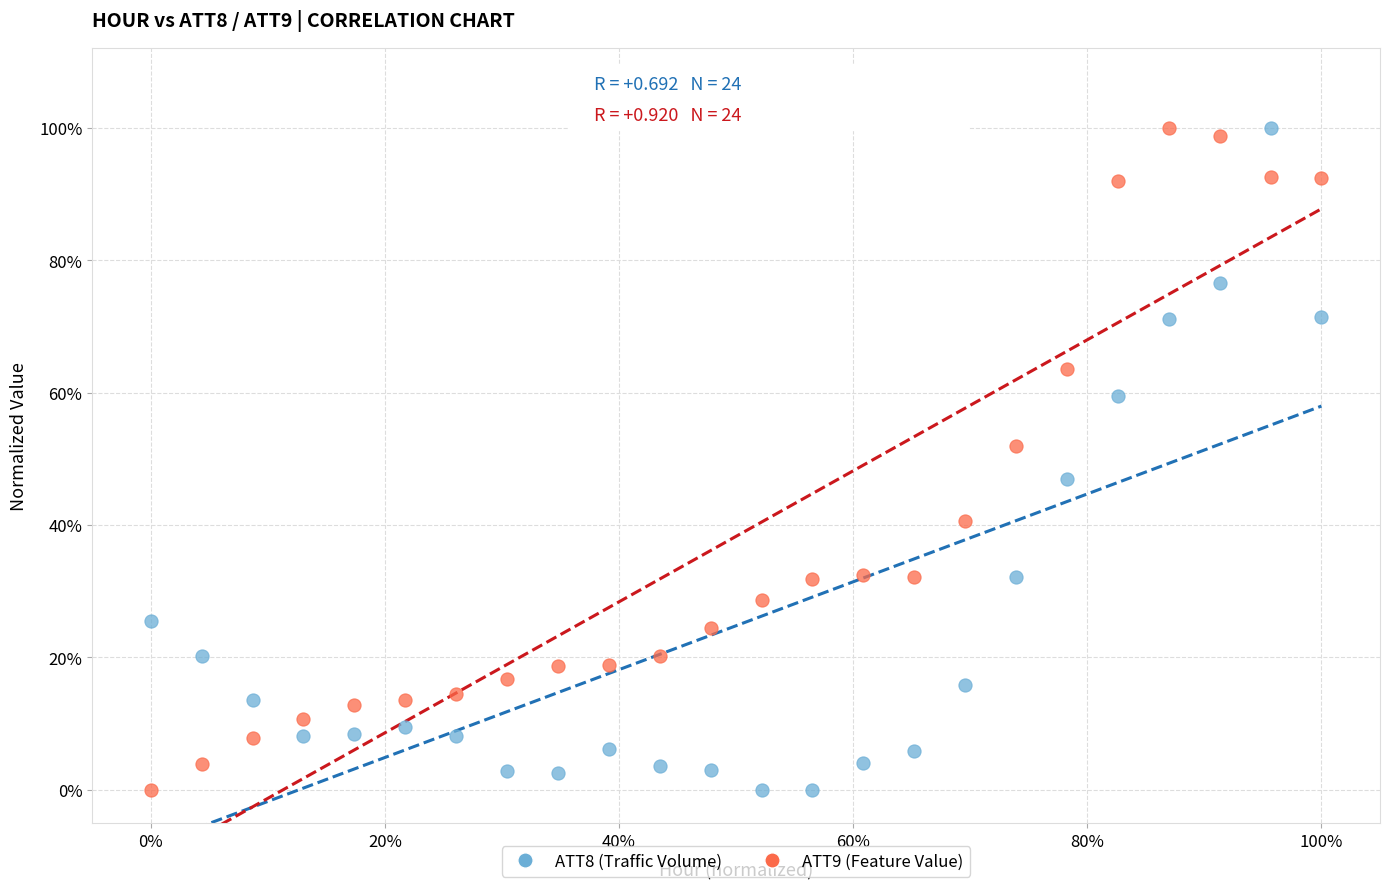

What are all the series names shown in the legend?

ATT8 (Traffic Volume), ATT9 (Feature Value)